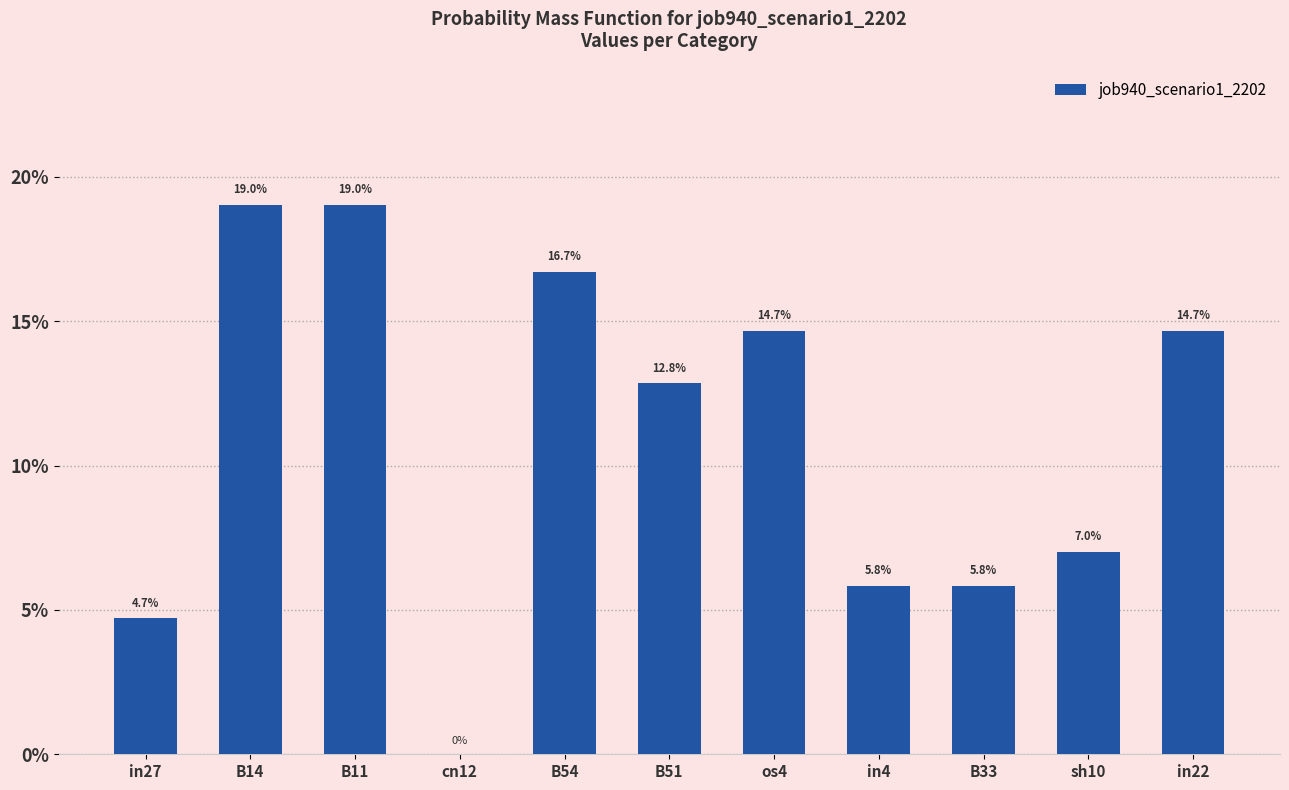

What position from the right is cn12?

8